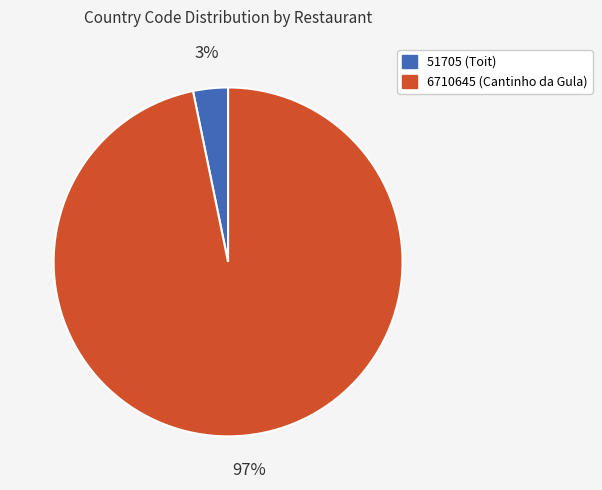

Which slice is the largest?

6710645 (Cantinho da Gula)